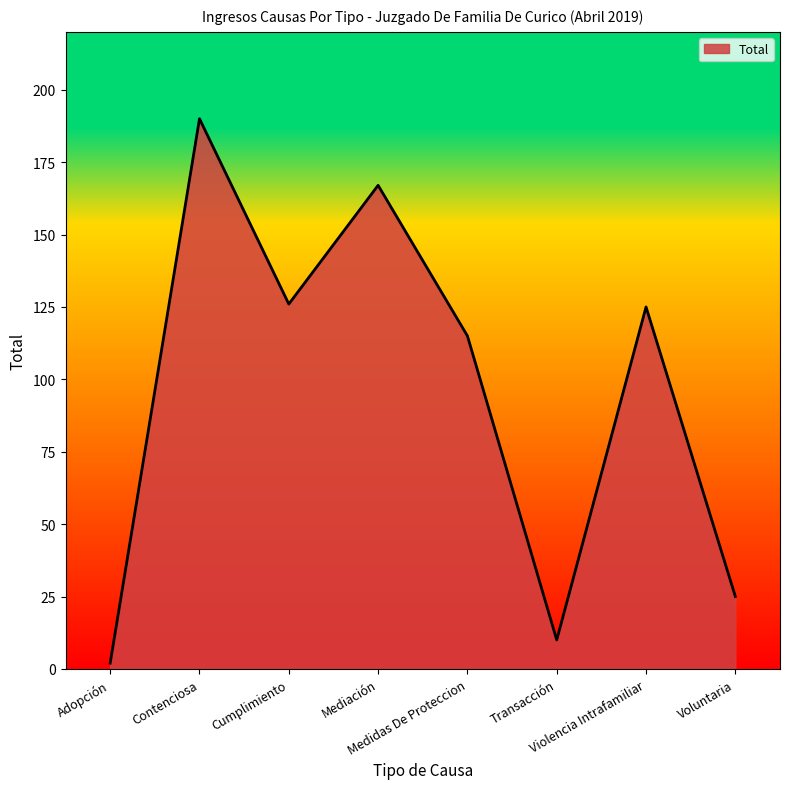

The value at Contenciosa is 190. True or false?

True